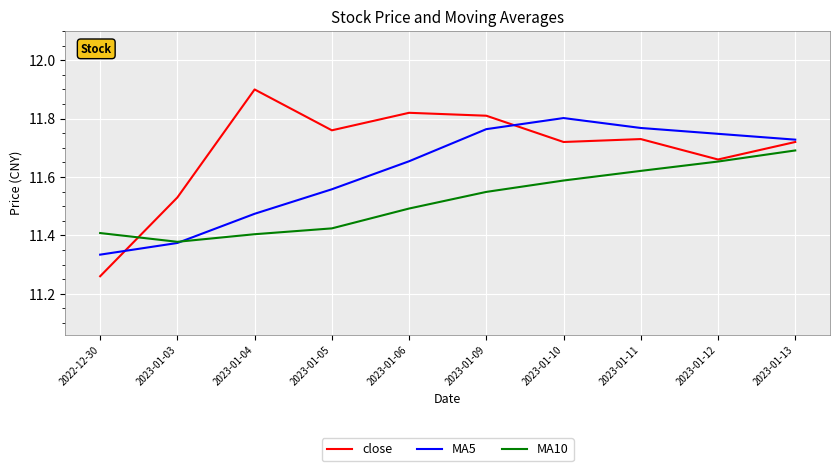

List the series in order of their peak value, highest first.

close, MA5, MA10